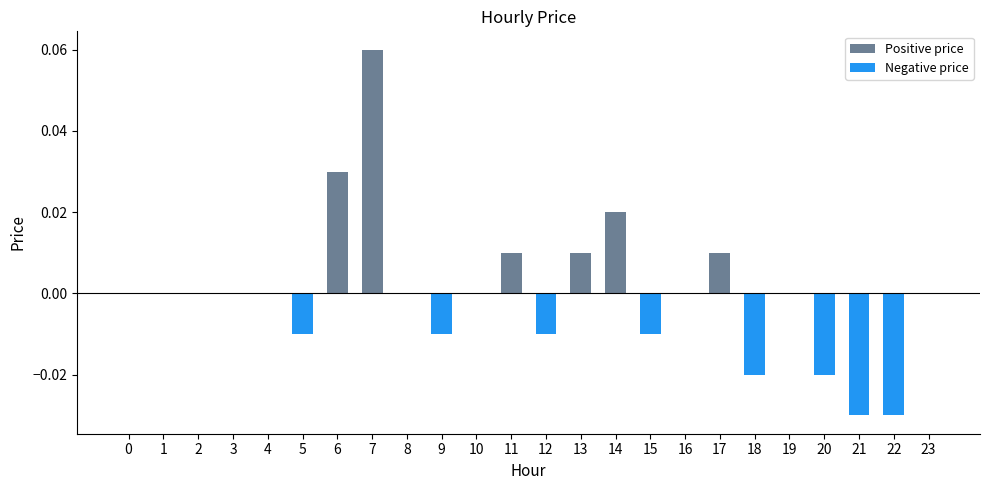

Reading right to left, transcribe all the data shown in this chart.

Positive price: 23=0.0	22=0.0	21=0.0	20=0.0	19=0.0	18=0.0	17=0.0	16=0.0	15=0.0	14=0.0	13=0.0	12=0.0	11=0.0	10=0.0	9=0.0	8=0.0	7=0.1	6=0.0	5=0.0	4=0.0	3=0.0	2=0.0	1=0.0	0=0.0
Negative price: 23=0.0	22=-0.0	21=-0.0	20=-0.0	19=0.0	18=-0.0	17=0.0	16=0.0	15=-0.0	14=0.0	13=0.0	12=-0.0	11=0.0	10=0.0	9=-0.0	8=0.0	7=0.0	6=0.0	5=-0.0	4=0.0	3=0.0	2=0.0	1=0.0	0=0.0